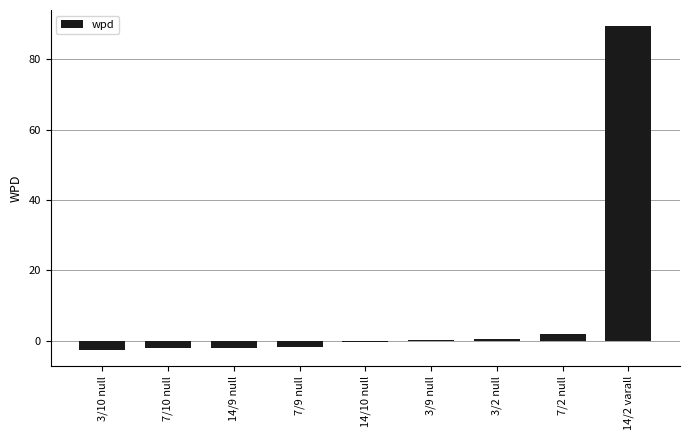

Which category has the highest value across all series?

14/2 varall